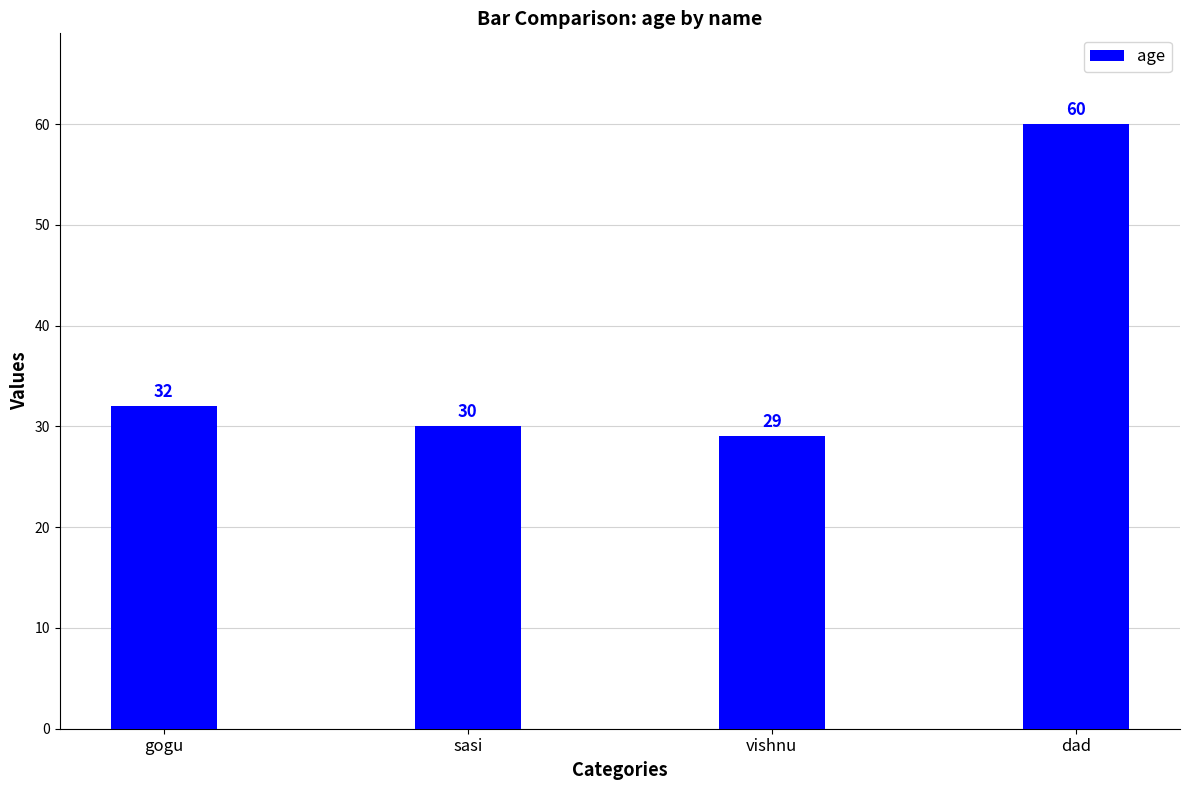

At which label is the value closest to 44?

gogu